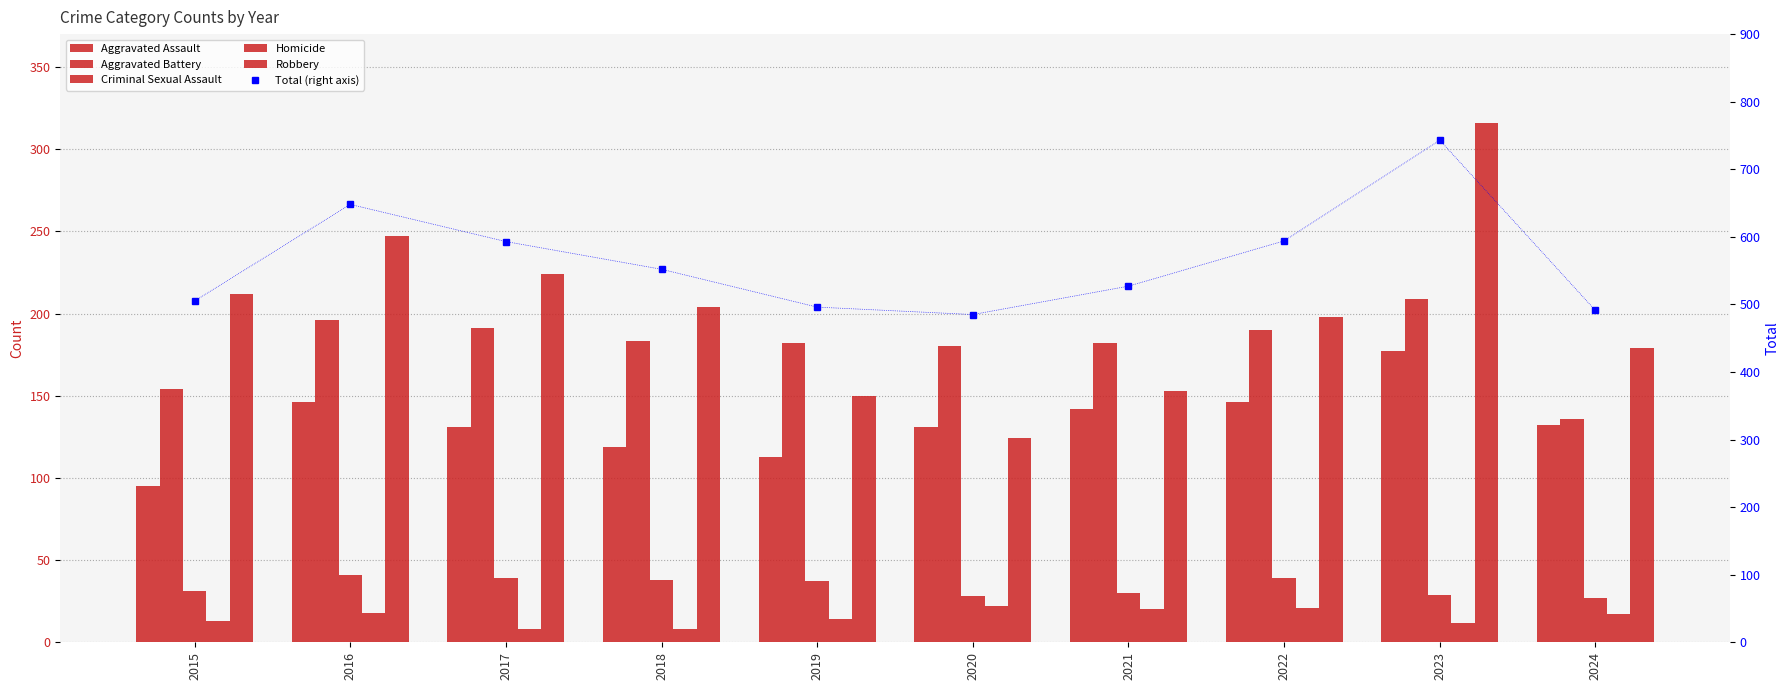

How many values in the Criminal Sexual Assault series exceed 37?

4